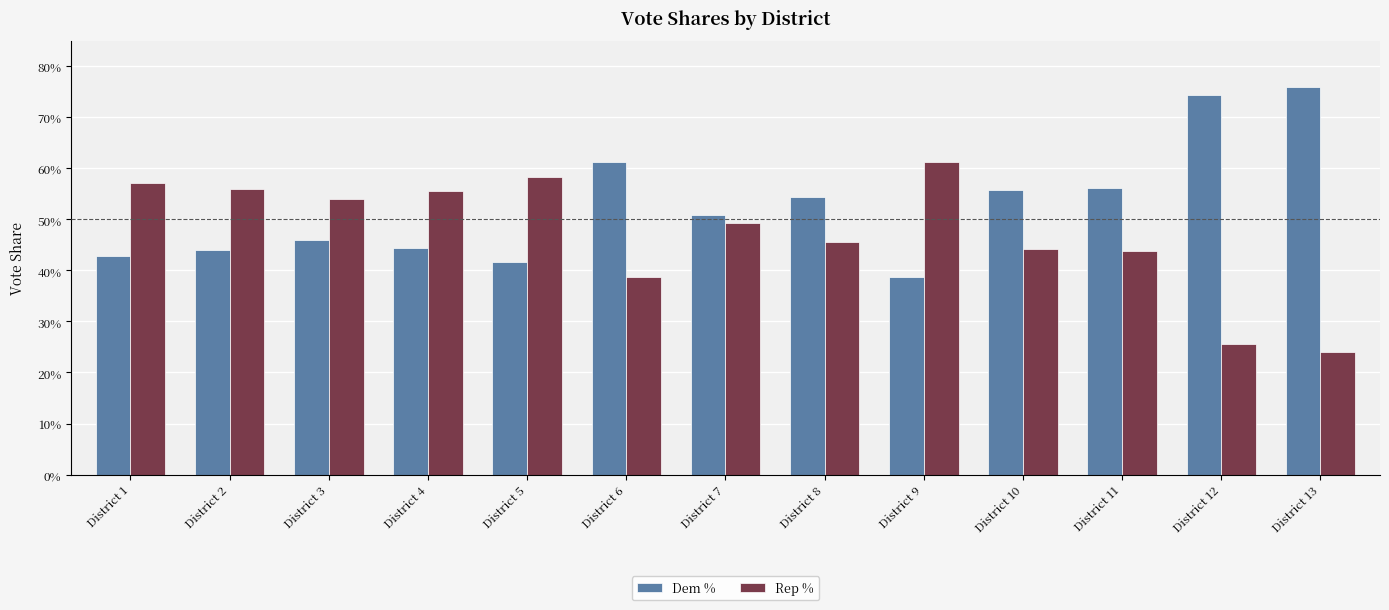

The Dem % series shows 0.1 at District 2. True or false?

False